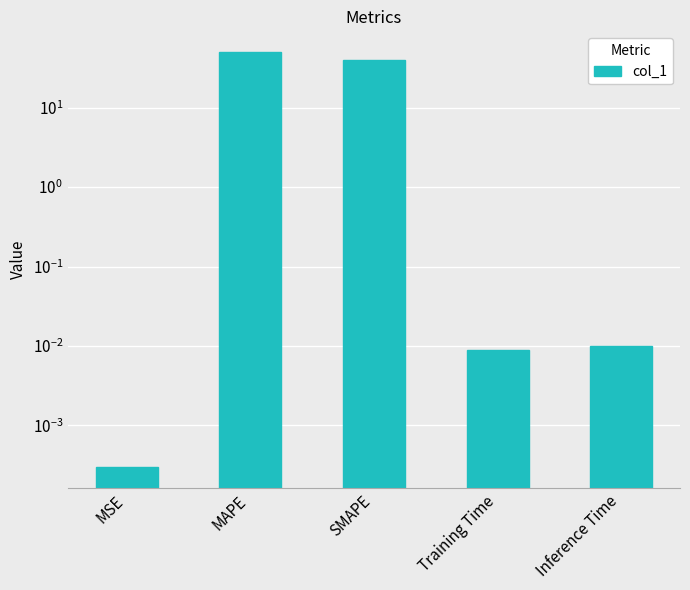

List the labels in order of value, smallest first.

MSE, Training Time, Inference Time, SMAPE, MAPE